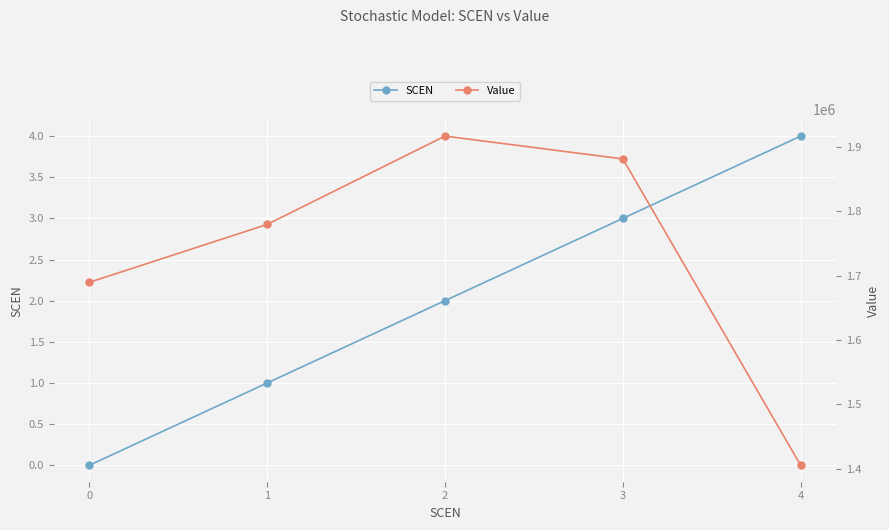

Reading left to right, list all the values displayed in this chart.

SCEN: 0=0.0	1=1.0	2=2.0	3=3.0	4=4.0
Value: 0=1689455.0	1=1779435.6	2=1916691.2	3=1881247.5	4=1405172.8